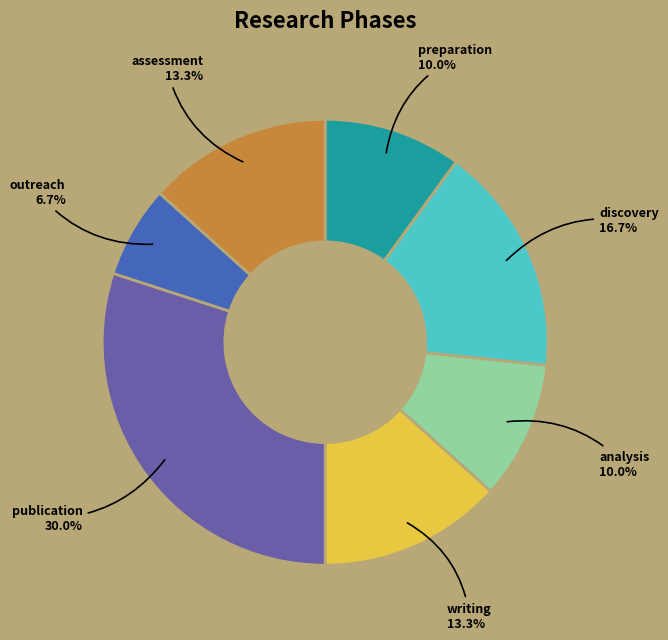

What percentage do writing and discovery together represent?

30.0%